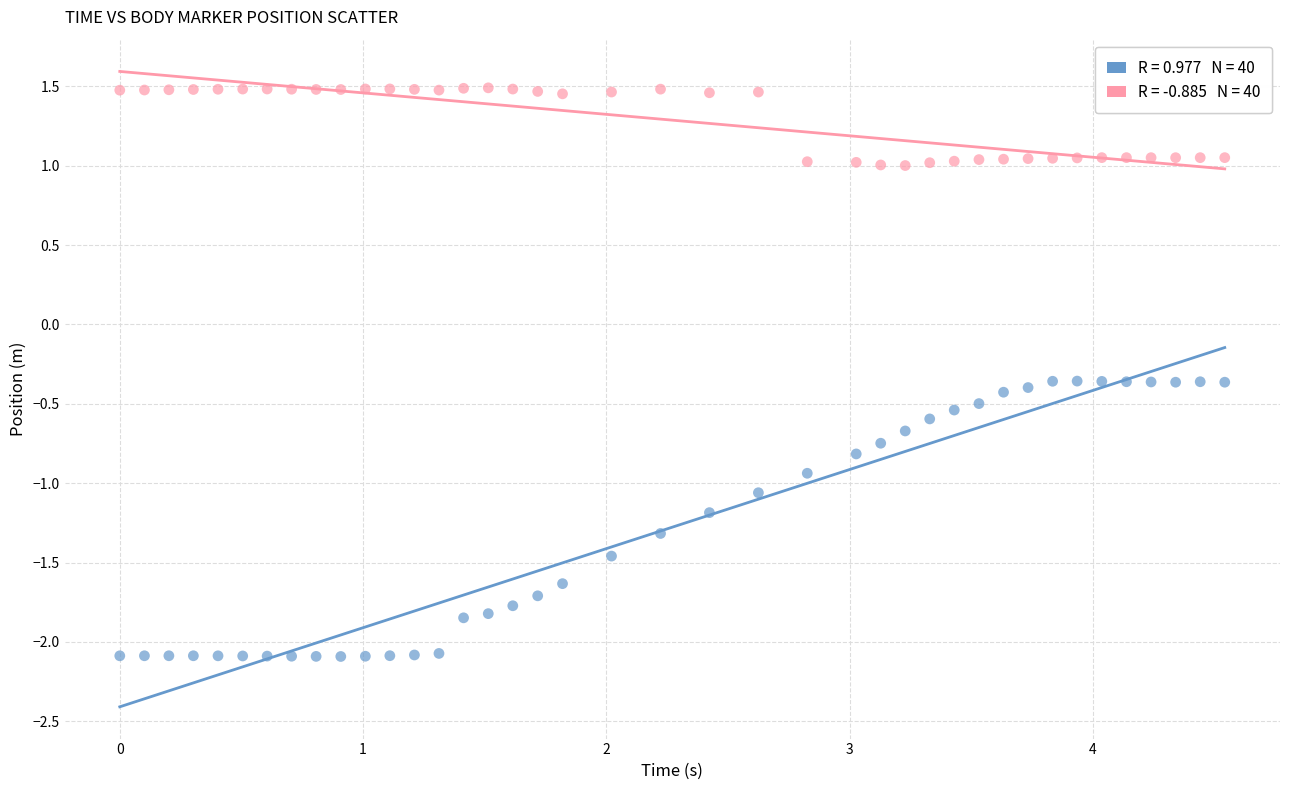

Across all data points, what is the range of X values (max minus min)?

4.5